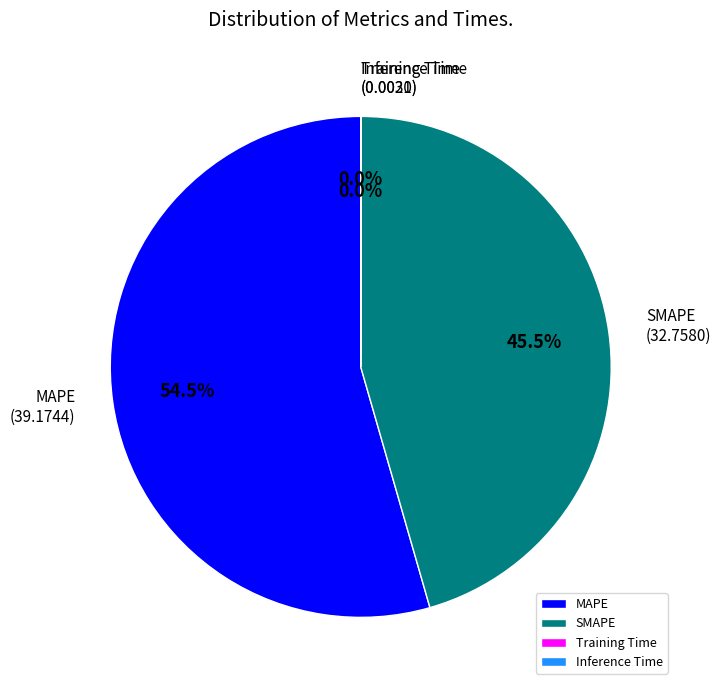

To the nearest percent, what is the average slice percentage?

25%